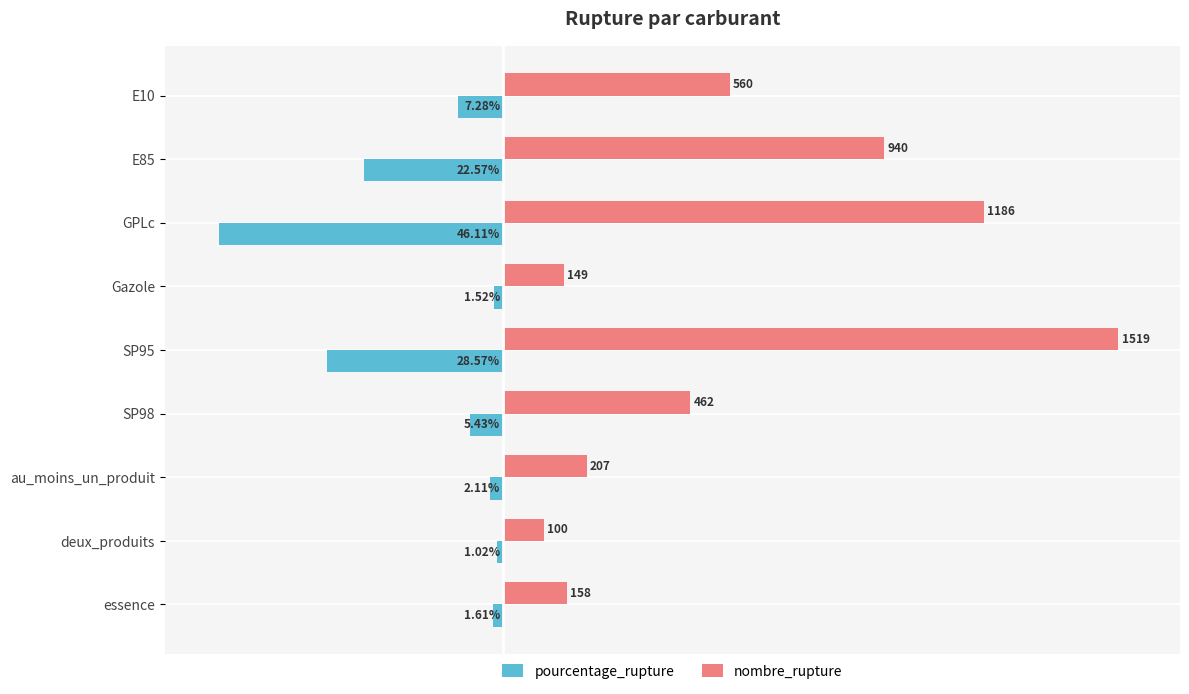

What are all the series names shown in the legend?

pourcentage_rupture, nombre_rupture